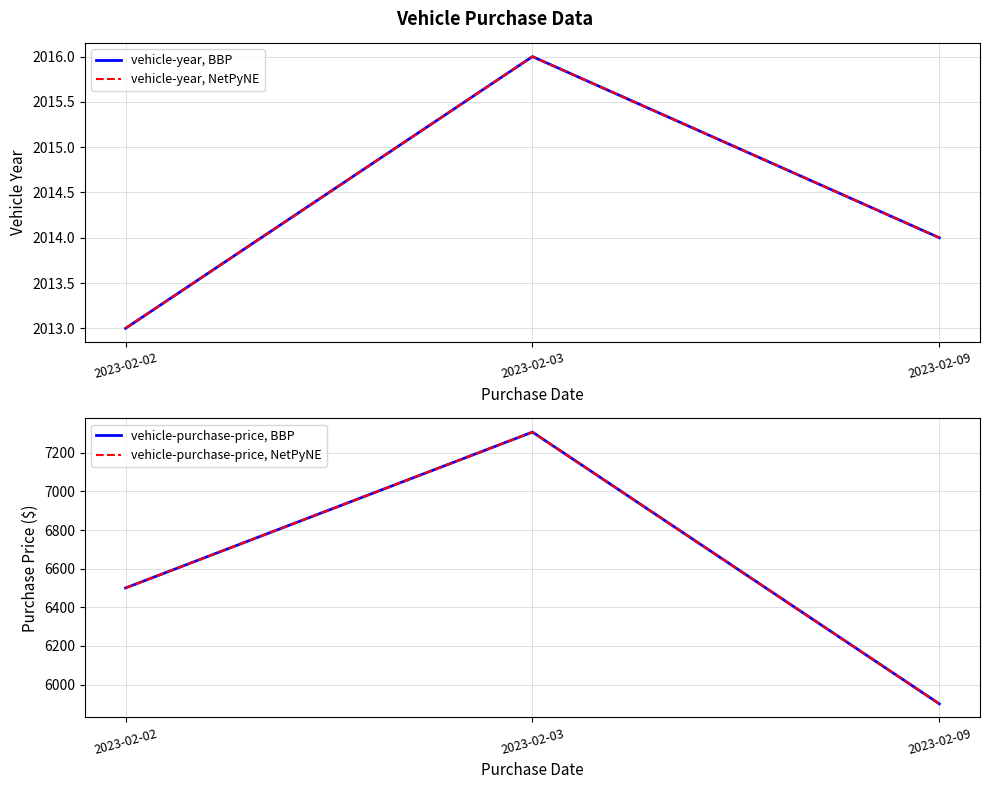

How many vehicle-year, NetPyNE values are between 2013 and 2016?

3